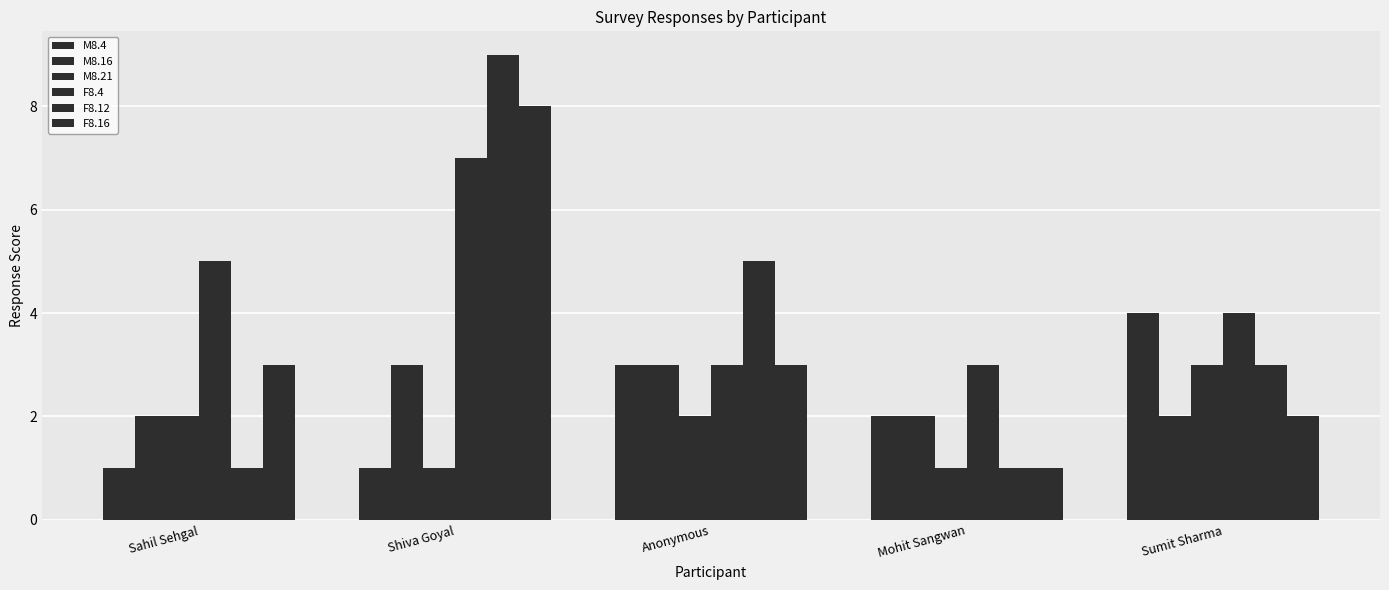

Count the number of categories in the chart.

5